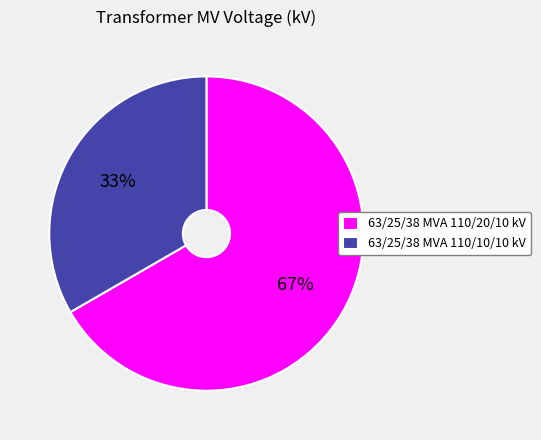

Is it true that 63/25/38 MVA 110/20/10 kV is 52% of the pie?

False